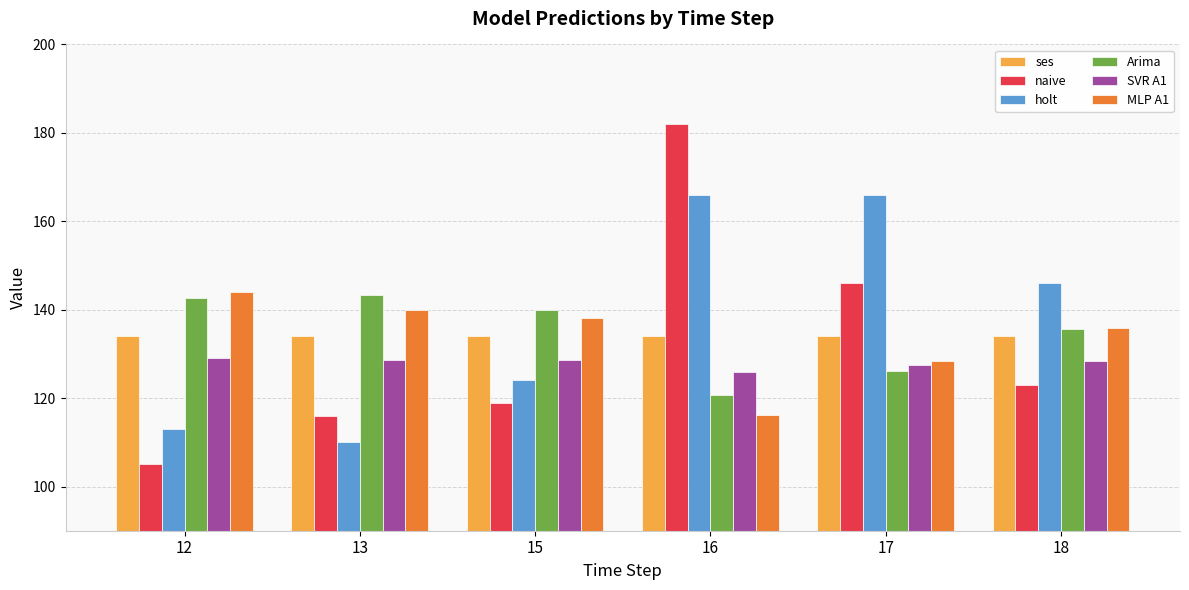

What is the value of the holt bar at the 4th from the left?

166.0